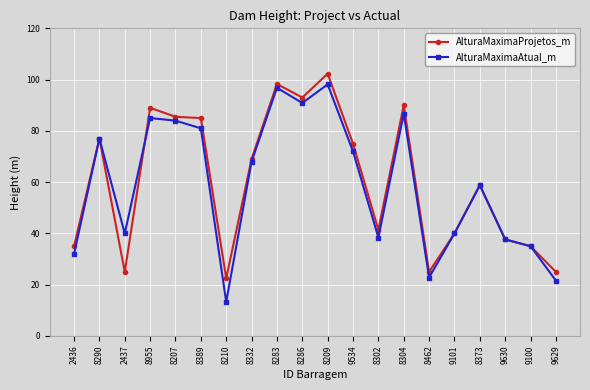

Which series changed the most between 8955 and 8332?

AlturaMaximaProjetos_m